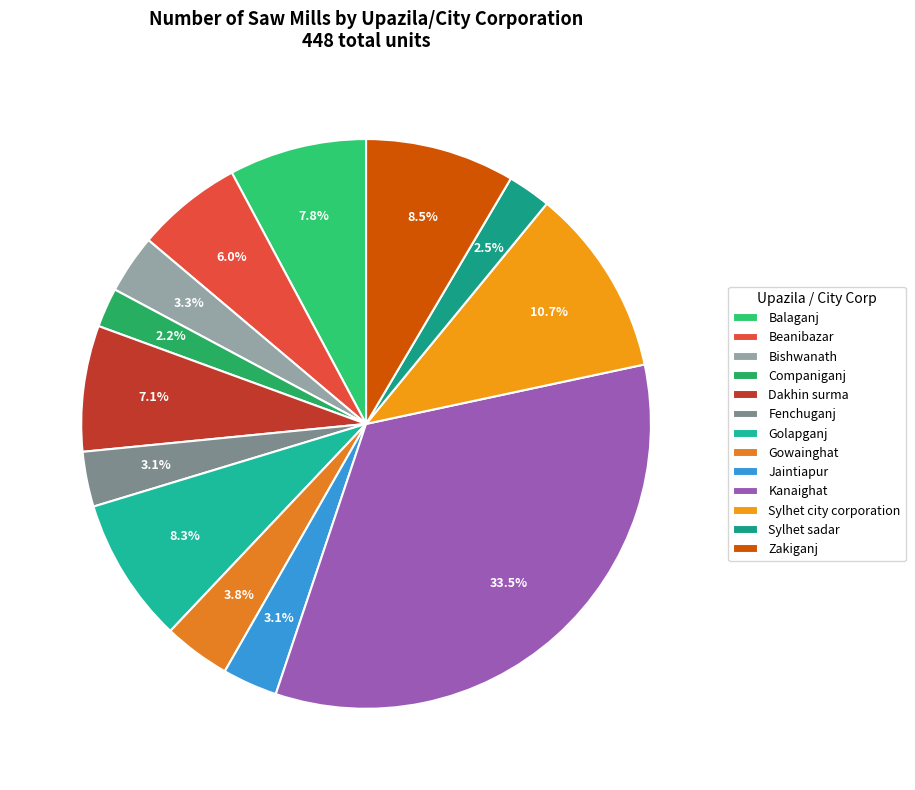

How many slices are in this pie chart?

13